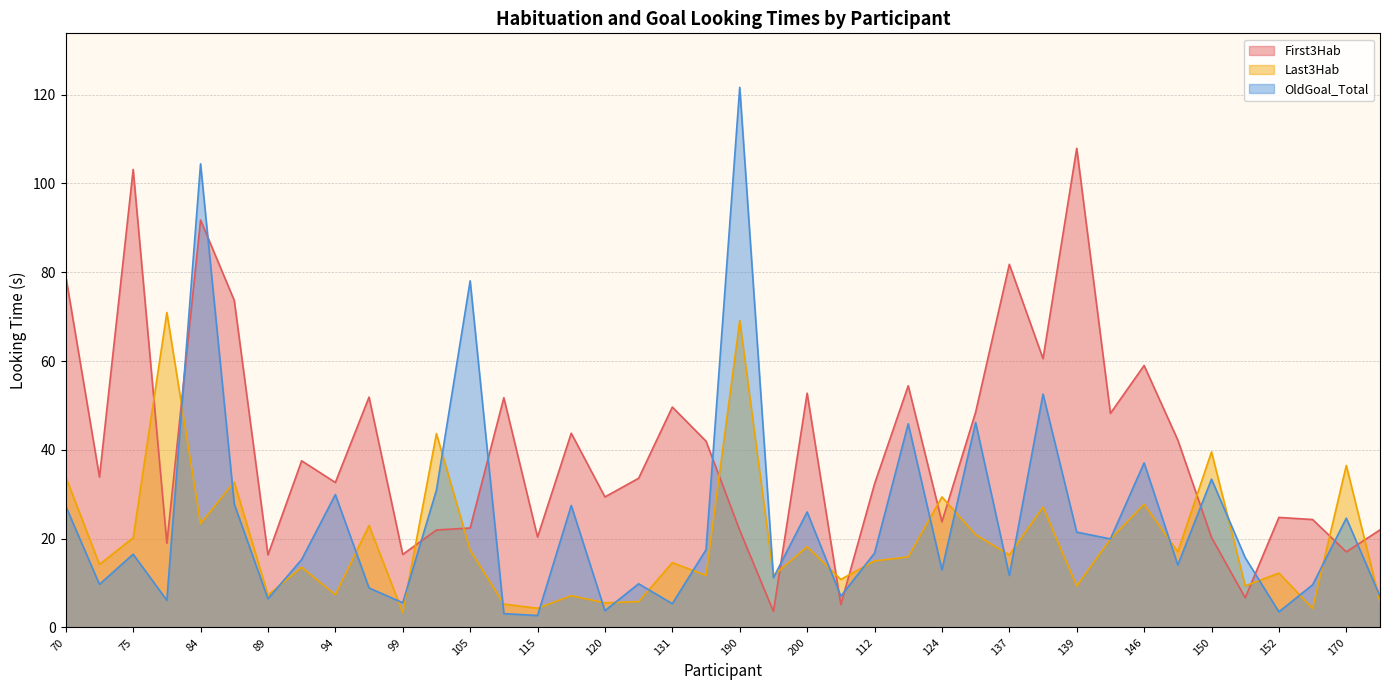

Which category has the lowest value in the OldGoal_Total series?

115